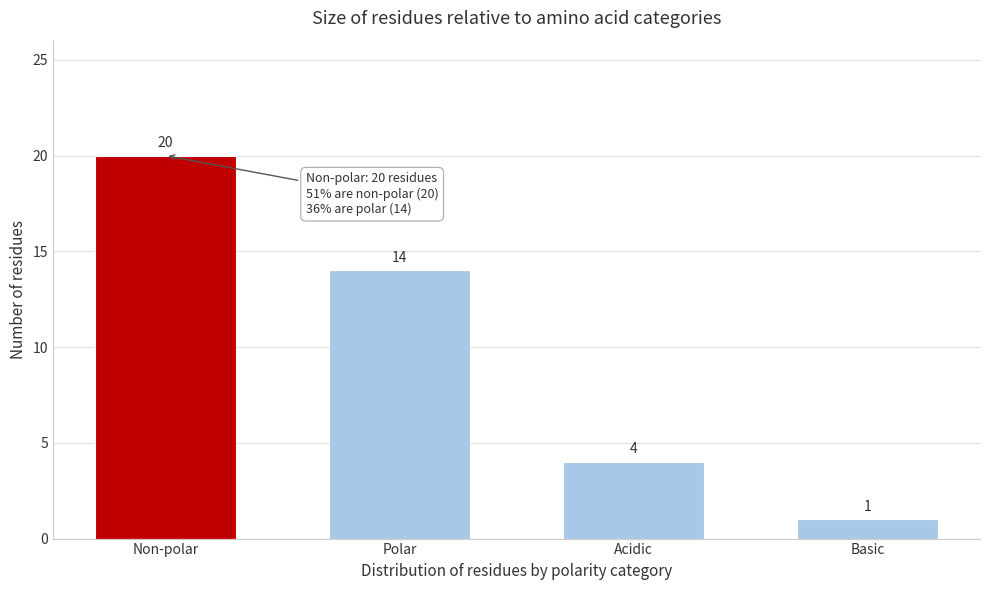

Reading left to right, transcribe all the data shown in this chart.

20	14	4	1